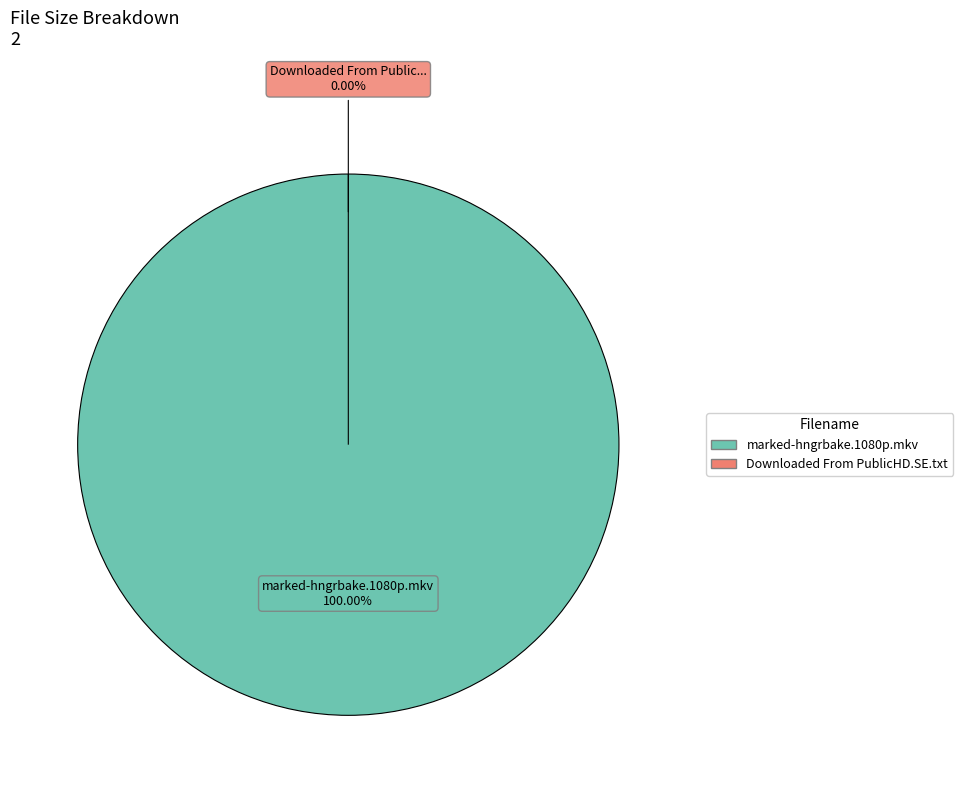

How many slices are in this pie chart?

2